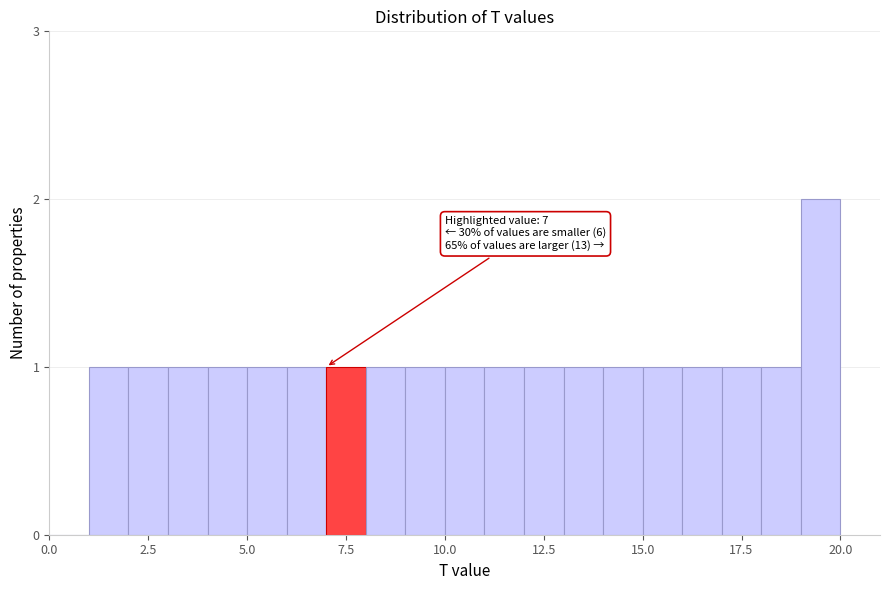

Read against the x-axis, roughly where is the centre of the tallest bar?

19.5